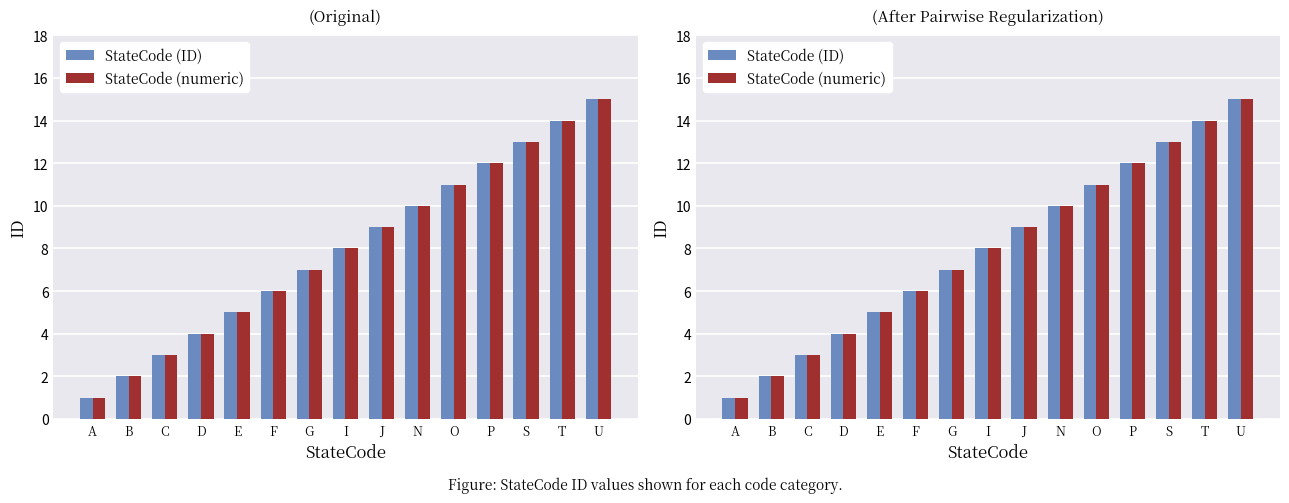

What position from the left is B?

2